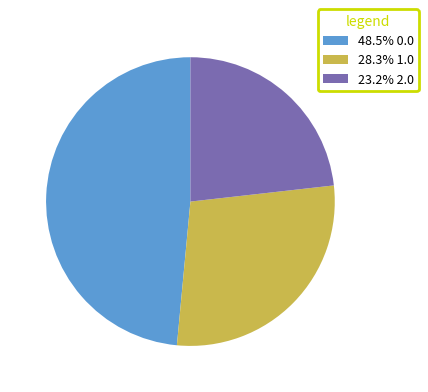

Combined, do 48.5% 0.0 and 23.2% 2.0 account for over 50%?

Yes